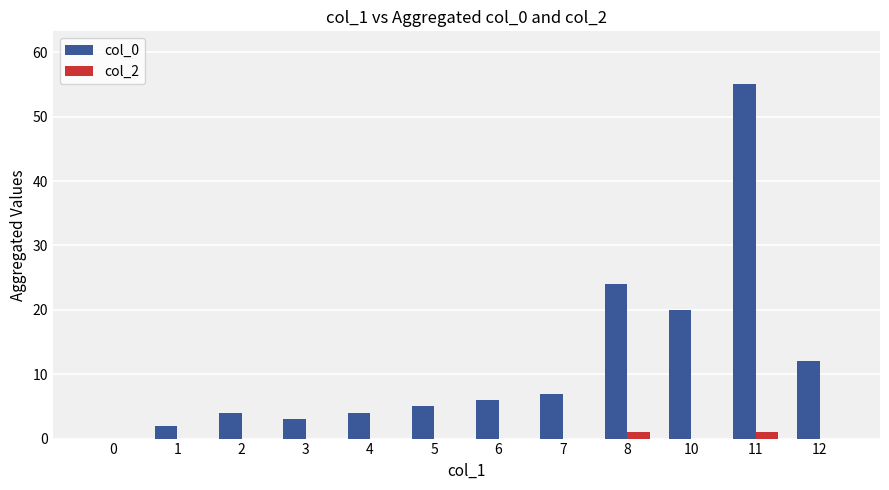

What is the approximate value of col_0 at 3?

3